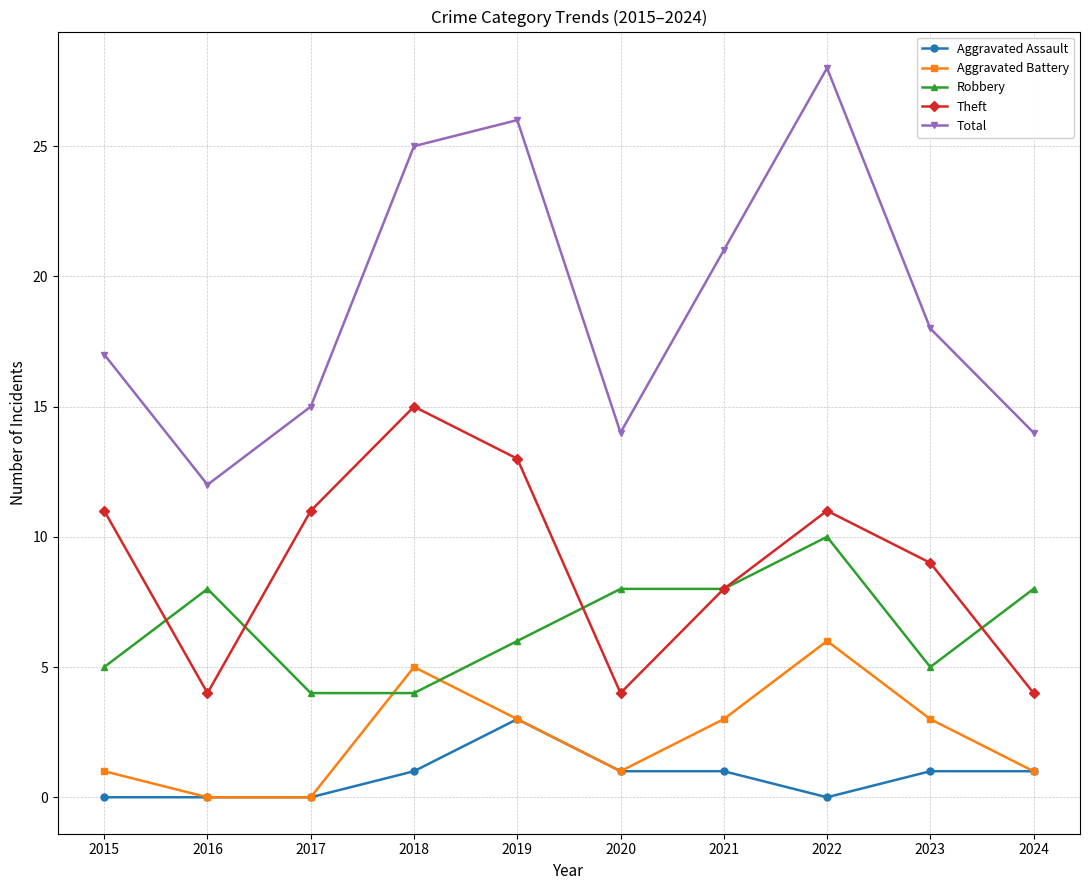

What is the maximum value shown in the chart?

28